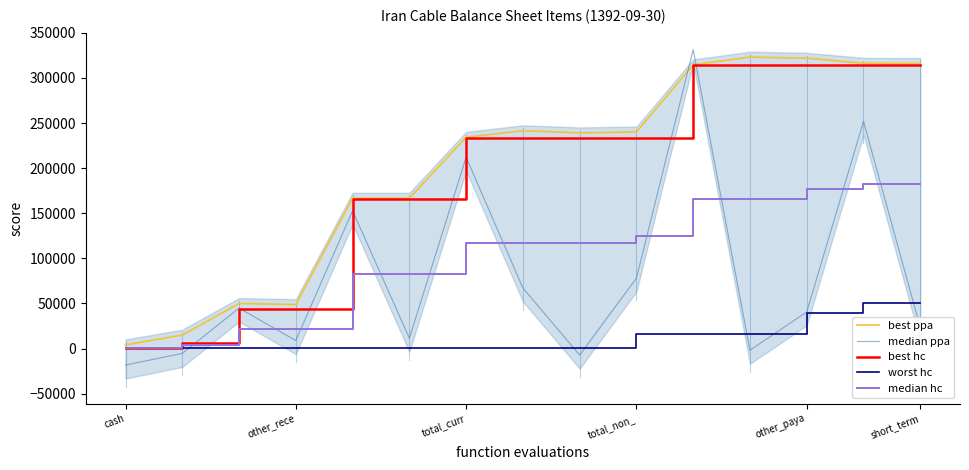

In median ppa, how many points are lower than both neighbors (excluding endpoints)?

4